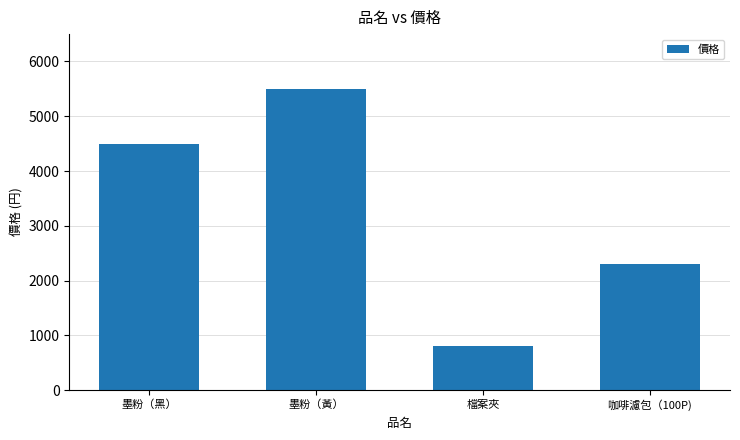

The chart shows a value of 4105 at 咖啡濾包（100P). True or false?

False